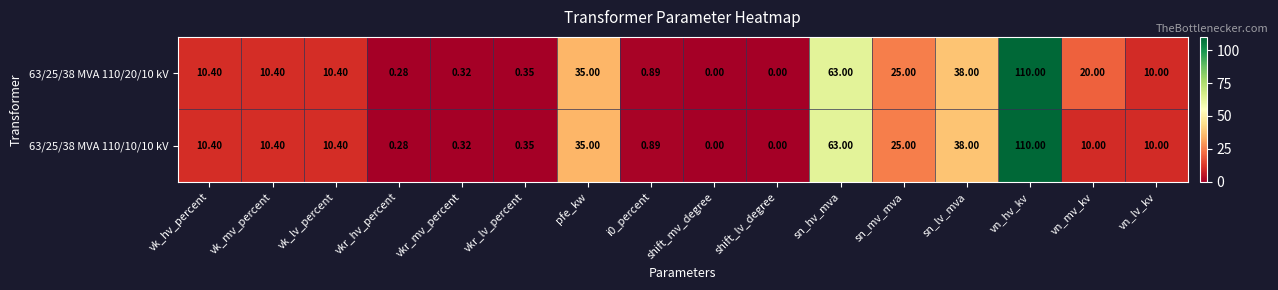

Which category has the highest value across all series?

vn_hv_kv